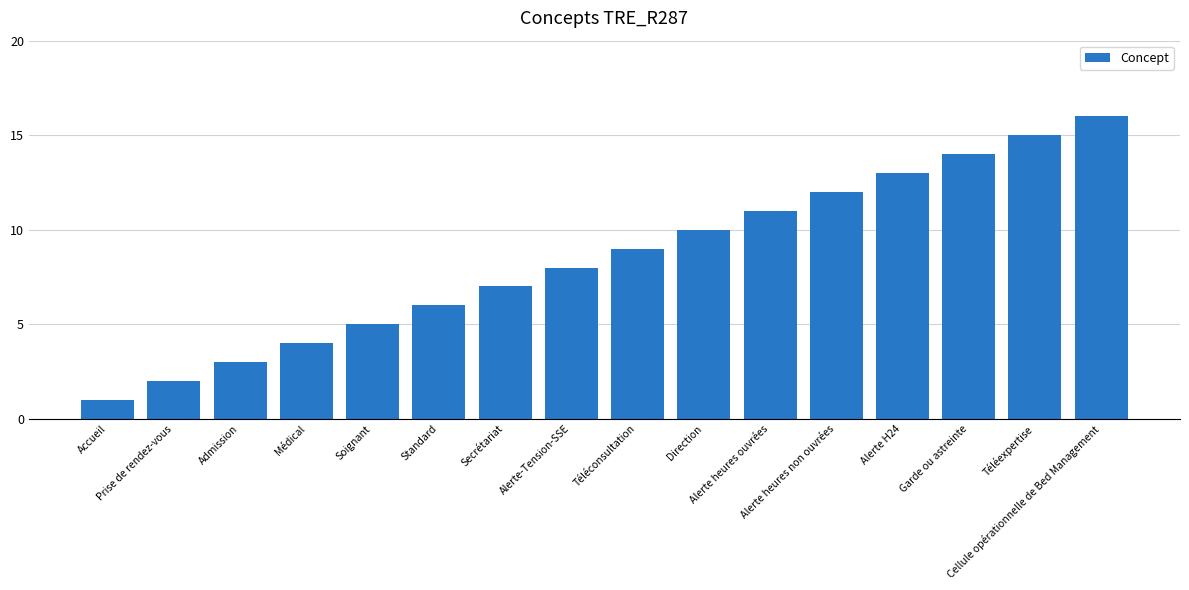

What is the greatest value displayed?

16